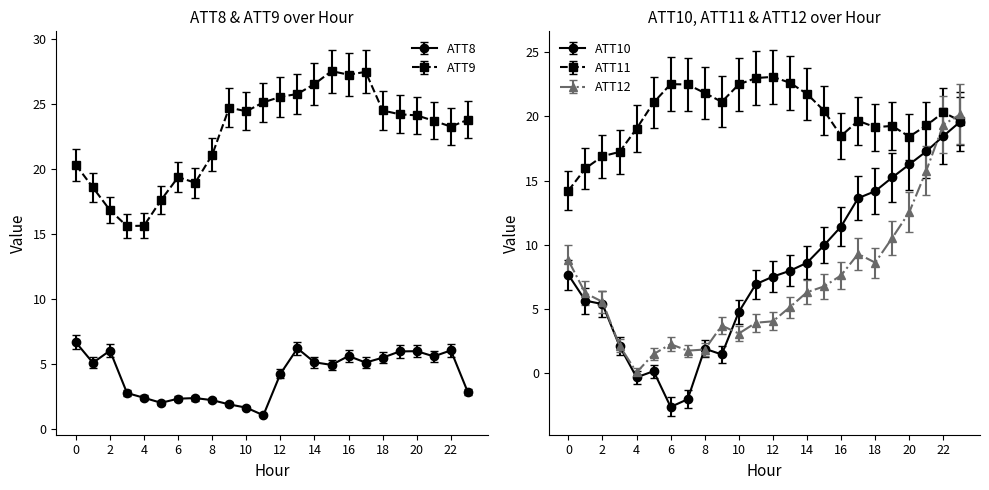

Is the value of ATT12 at 11 greater than the value of ATT10 at 17?

No